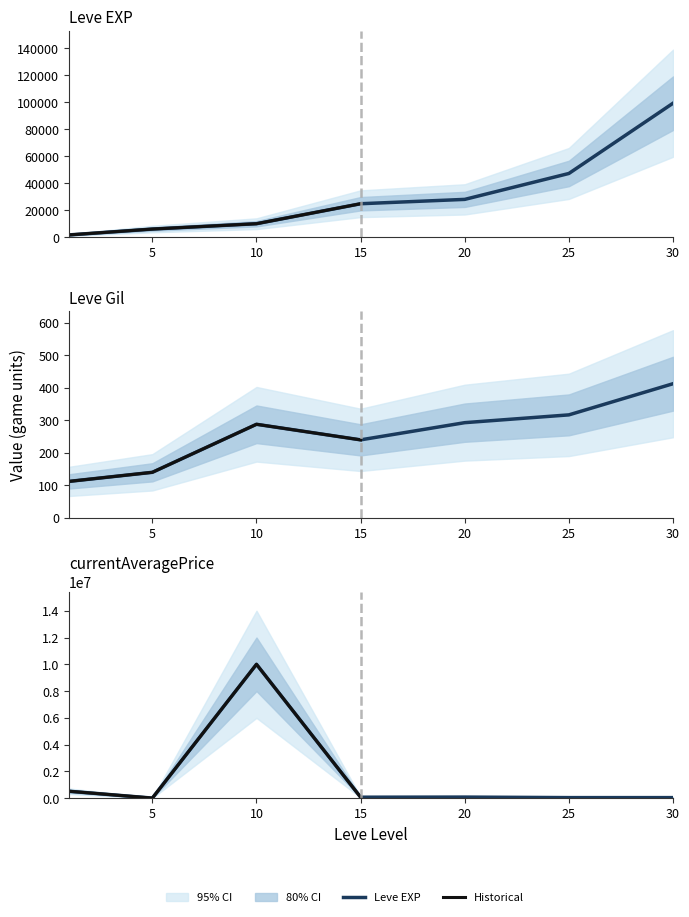

Reading left to right, transcribe all the data shown in this chart.

Leve EXP: 1=1690	5=6030	10=9990	15=24790	20=28010	25=47200	30=99220
Leve Gil: 1=112	5=140	10=288	15=240	20=293	25=317	30=413
currentAveragePrice: 1=525001	5=14400	10=10000000	15=80009	20=88571	25=50001	30=50001